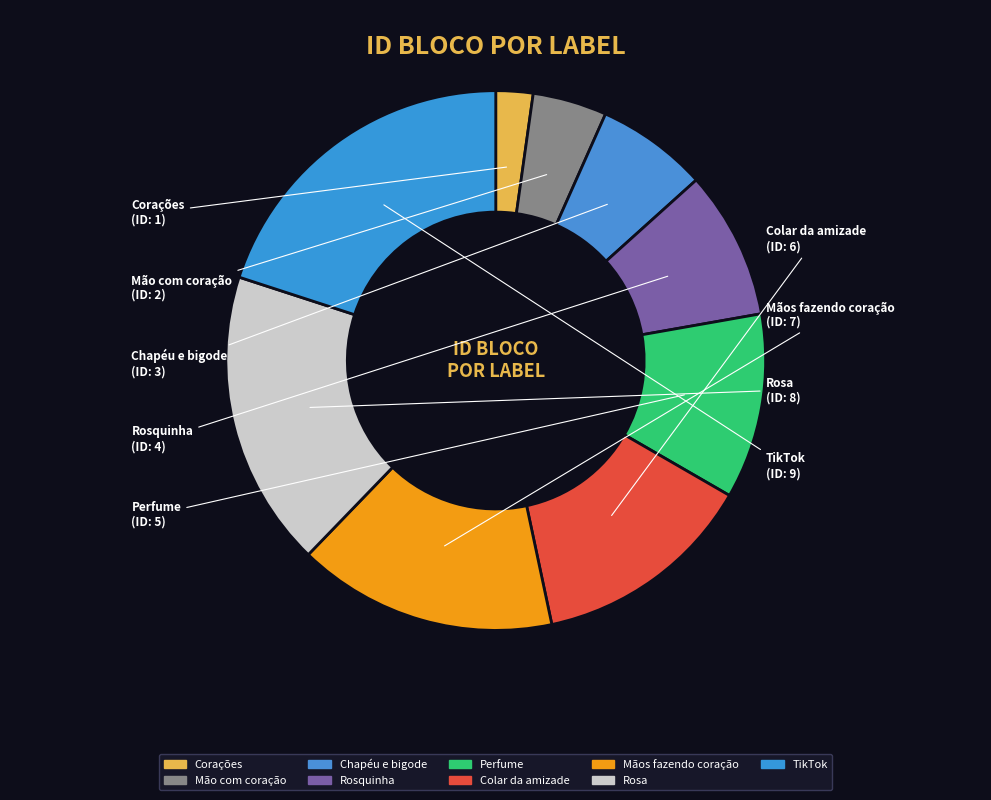

How many segments does this pie chart have?

9